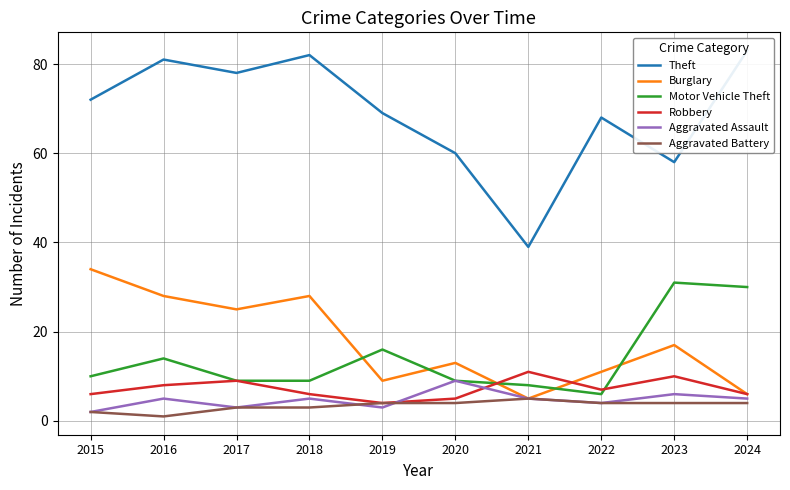

Is this an area chart (filled region under the line)?

No